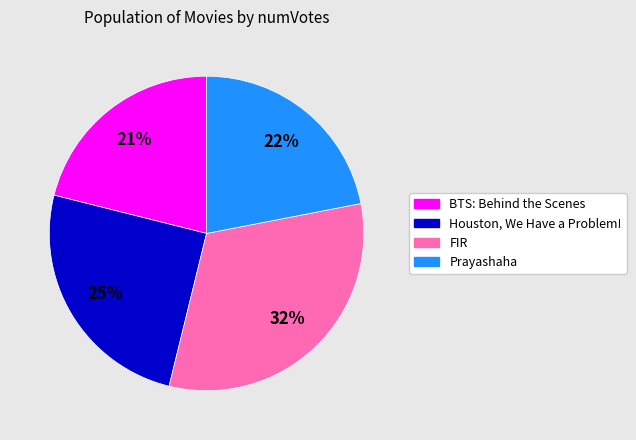

What percentage is the BTS: Behind the Scenes slice, to the nearest percent?

21%